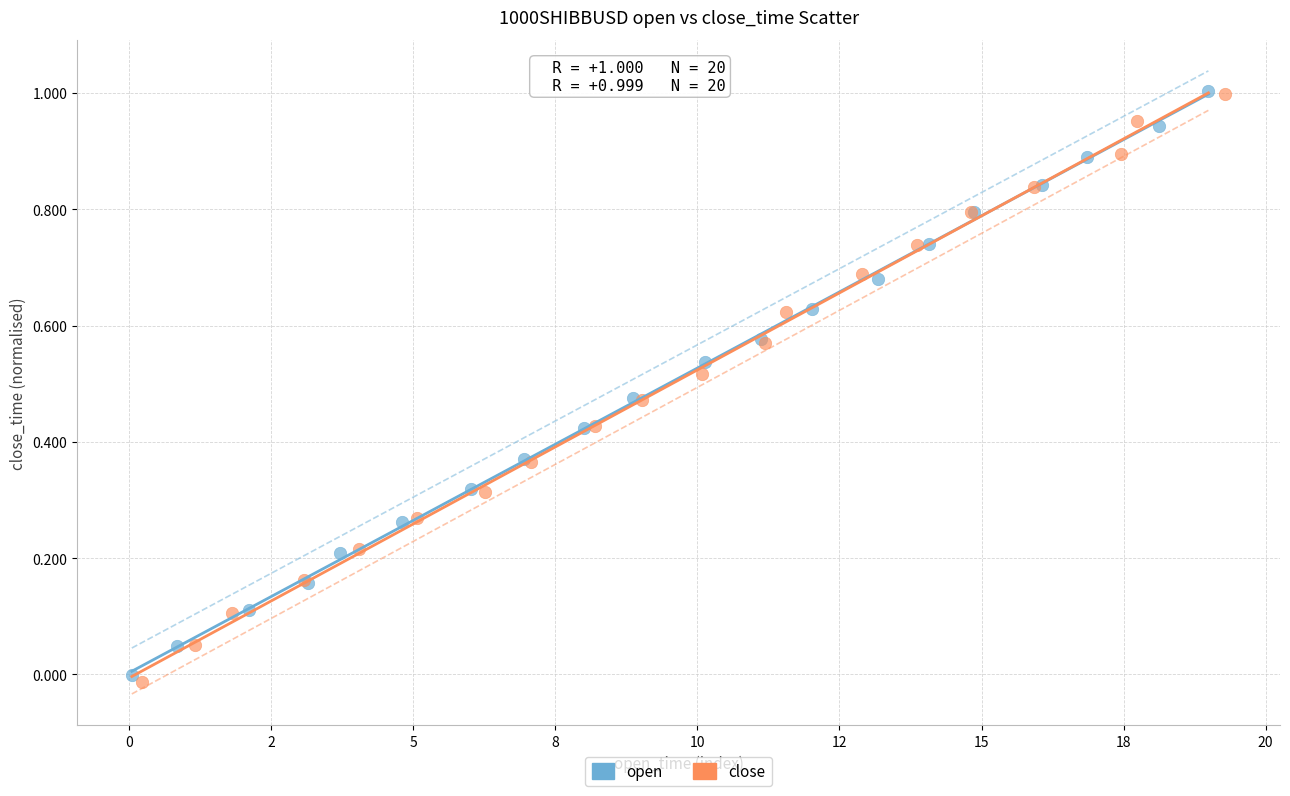

Which series has the widest spread of Y values?

close